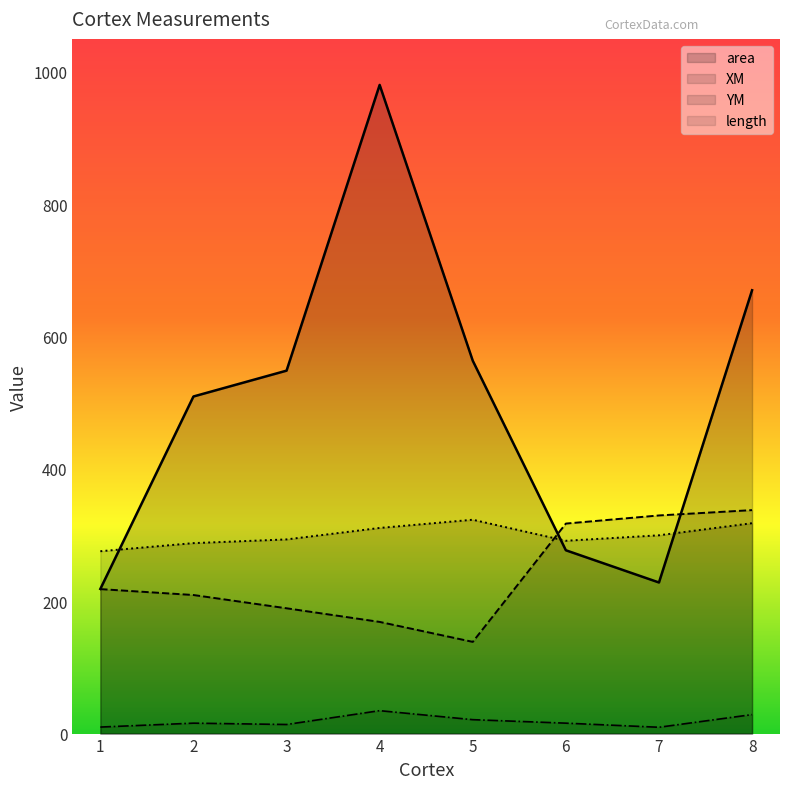

How many interior local peaks does the YM series have?

1